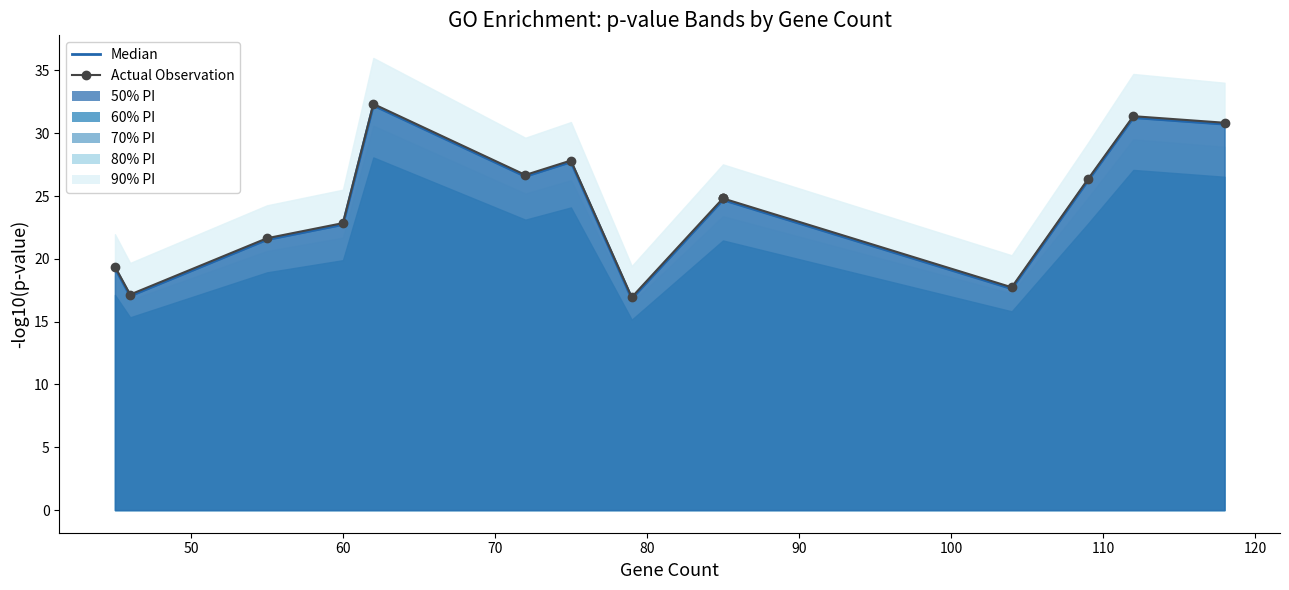

True or false: Median (-log10 p.adjust) and Actual Observation (-log10 qvalue) cross at least once.

False